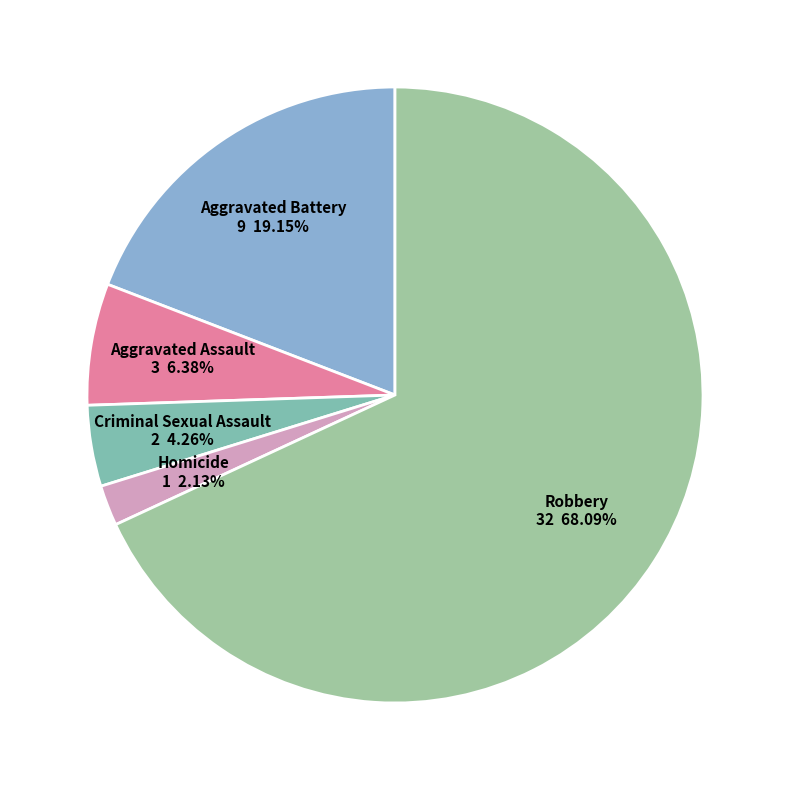

What portion of the pie excludes Robbery?

31.9%